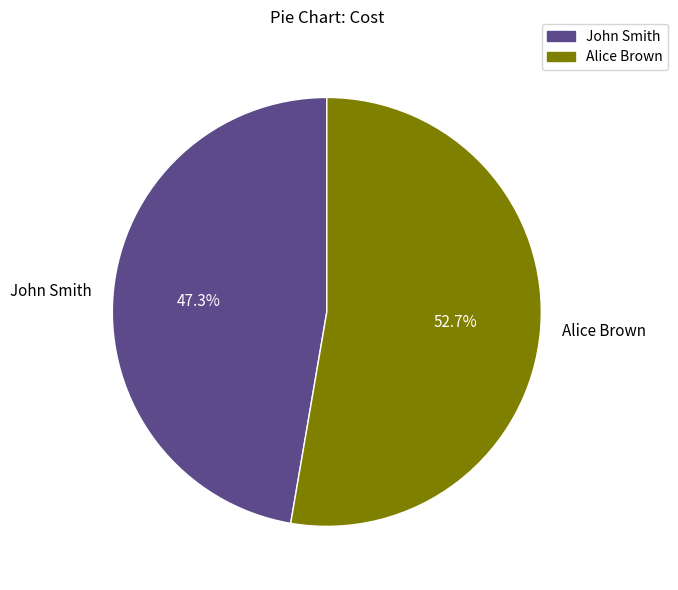

Does John Smith account for over 50% of the chart?

No